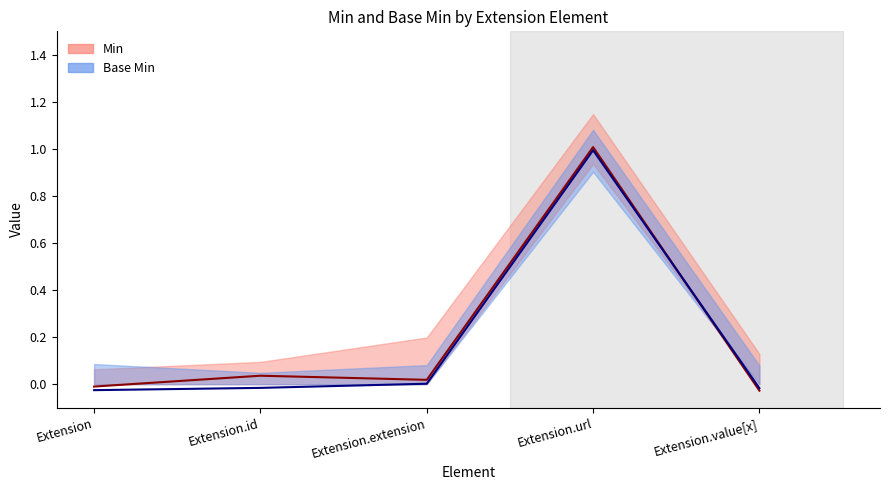

What position from the right is Extension.value[x]?

1